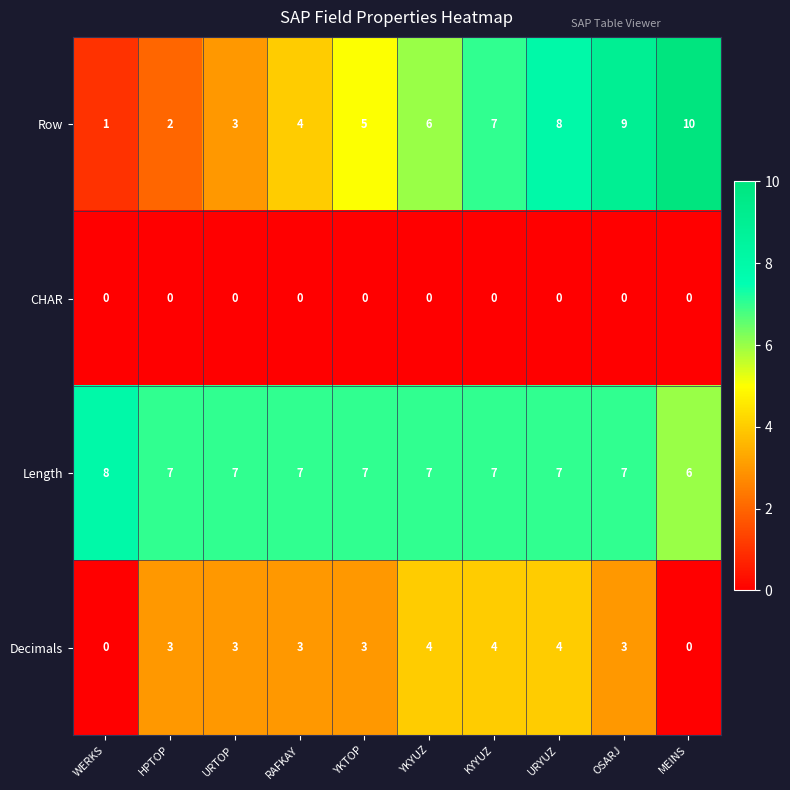

Is the value of Length at MEINS greater than the value of CHAR at HPTOP?

Yes